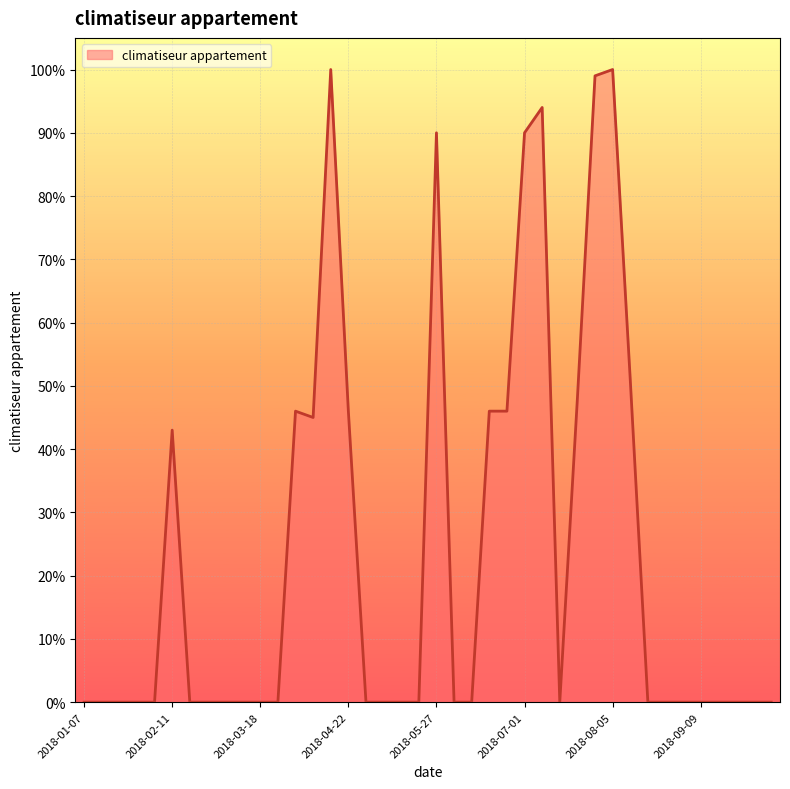

What is the difference between the maximum and minimum values?

1.0